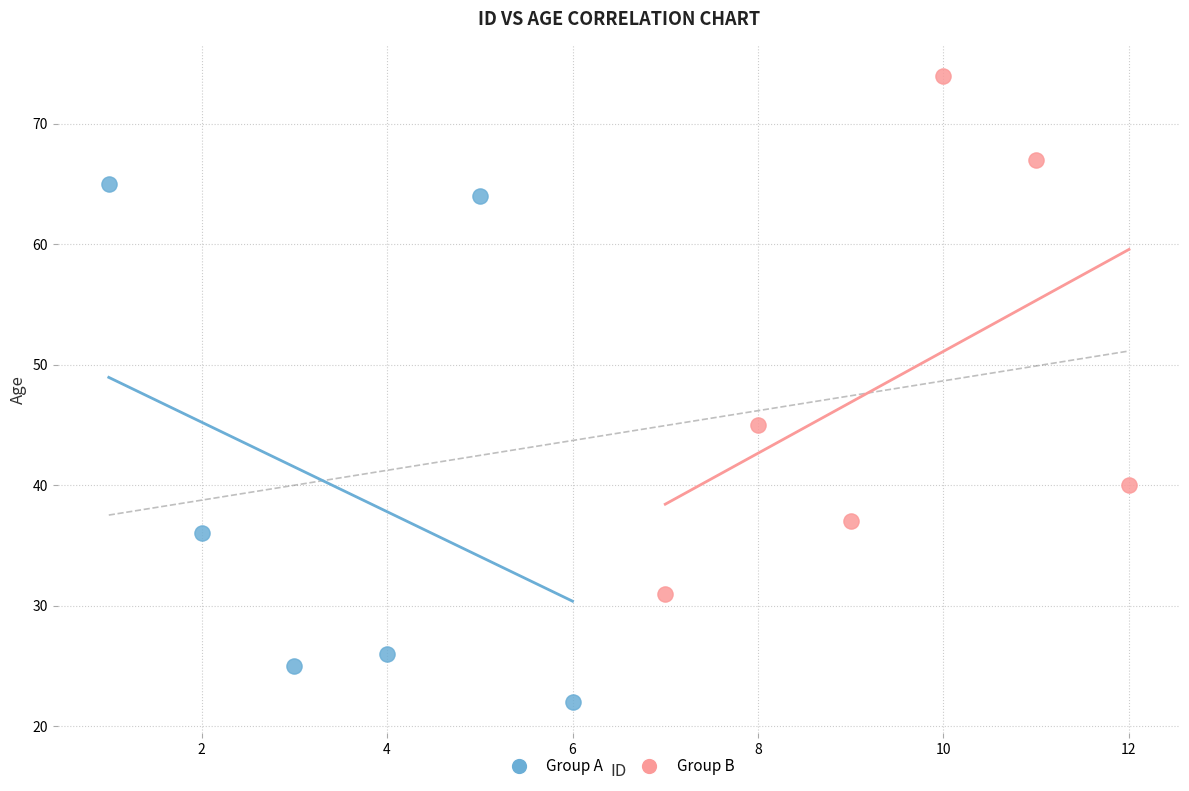

Which series reaches the minimum Y coordinate?

Group A